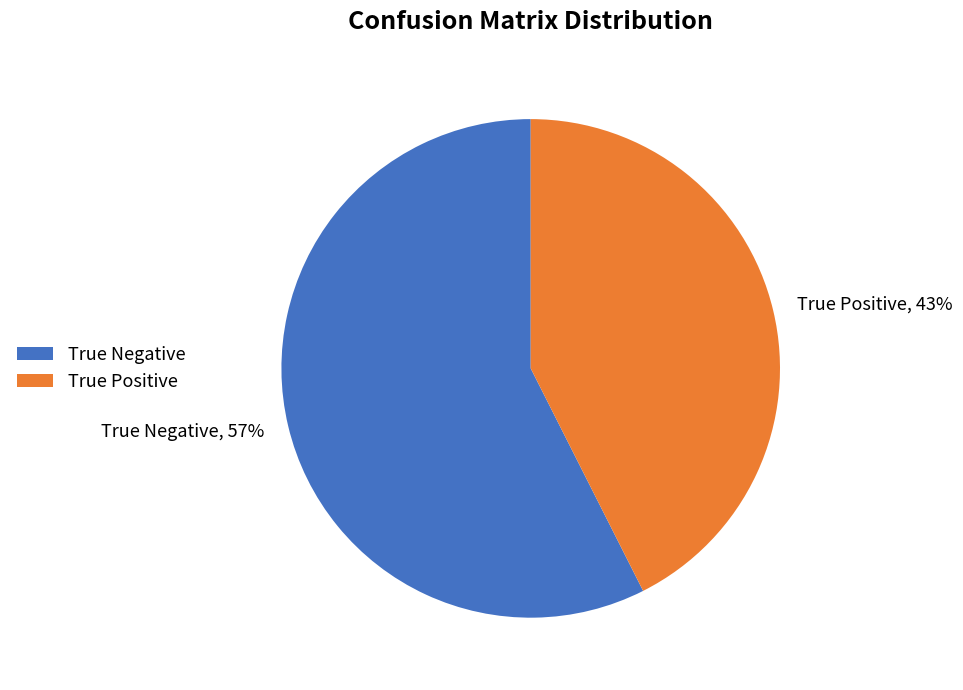

Which has a higher value, True Positive or True Negative?

True Negative